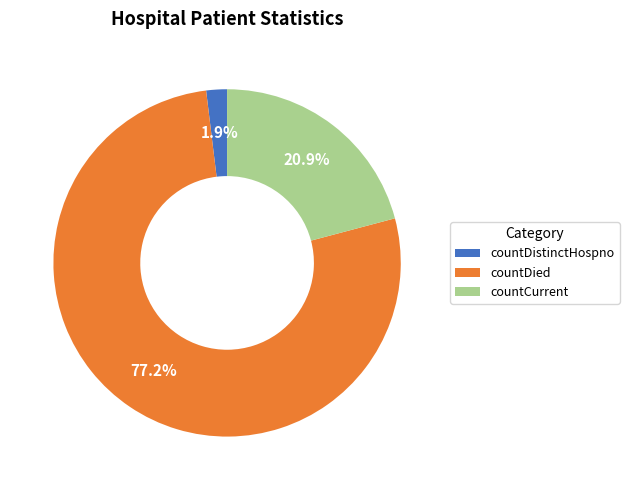

The countCurrent slice represents 33% of the pie. True or false?

False